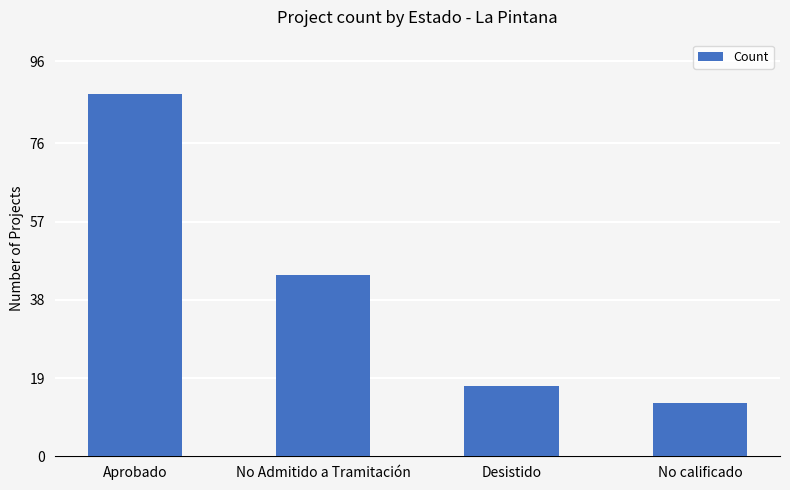

Approximately how many times larger is the value at No Admitido a Tramitación compared to No calificado?

3.4